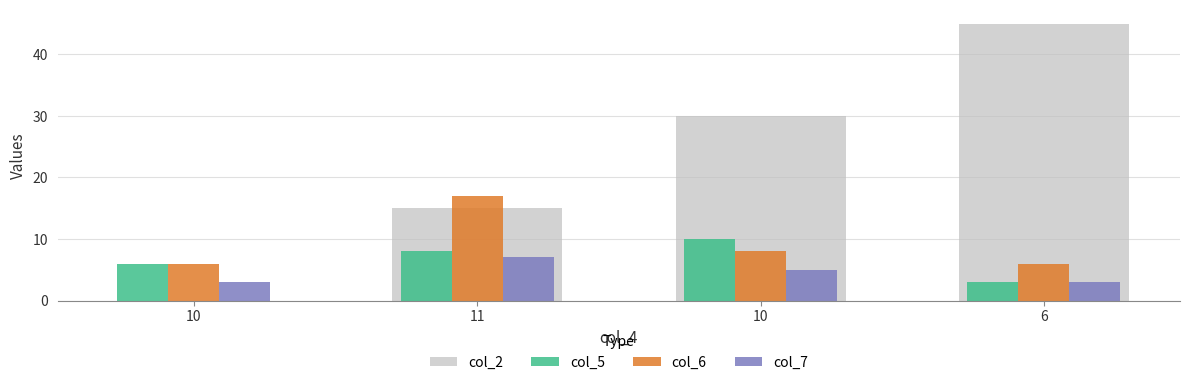

How many categories are shown in the chart?

4